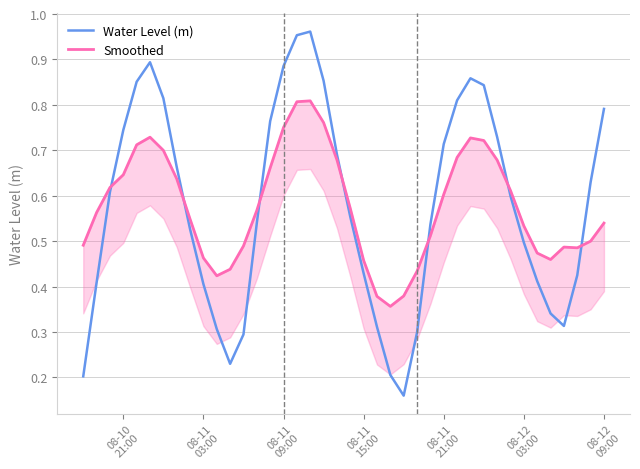

What is the difference between the maximum and second lowest values in the Water Level (m) series?

0.8